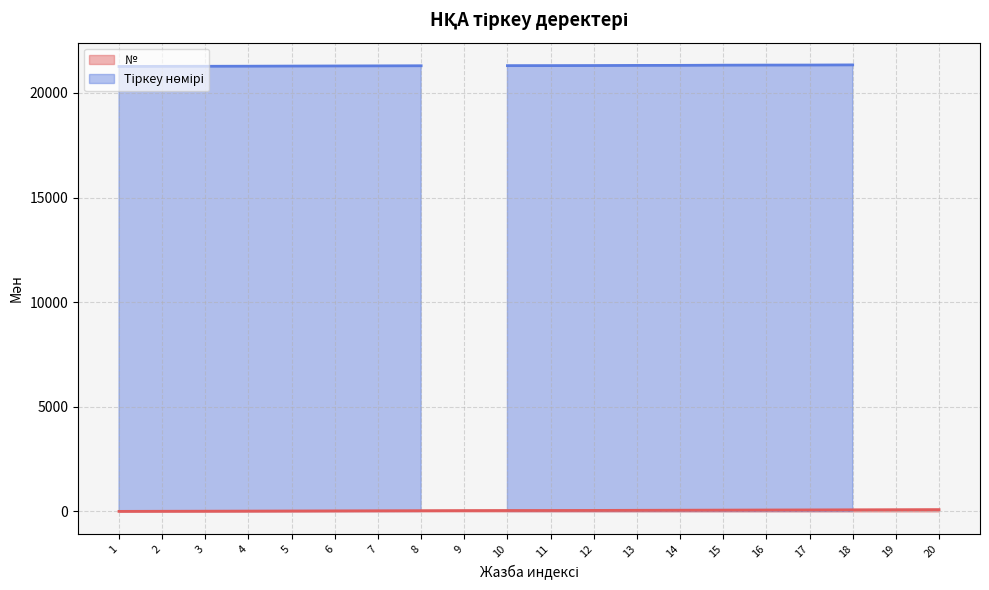

What is the minimum value shown in the chart?

4